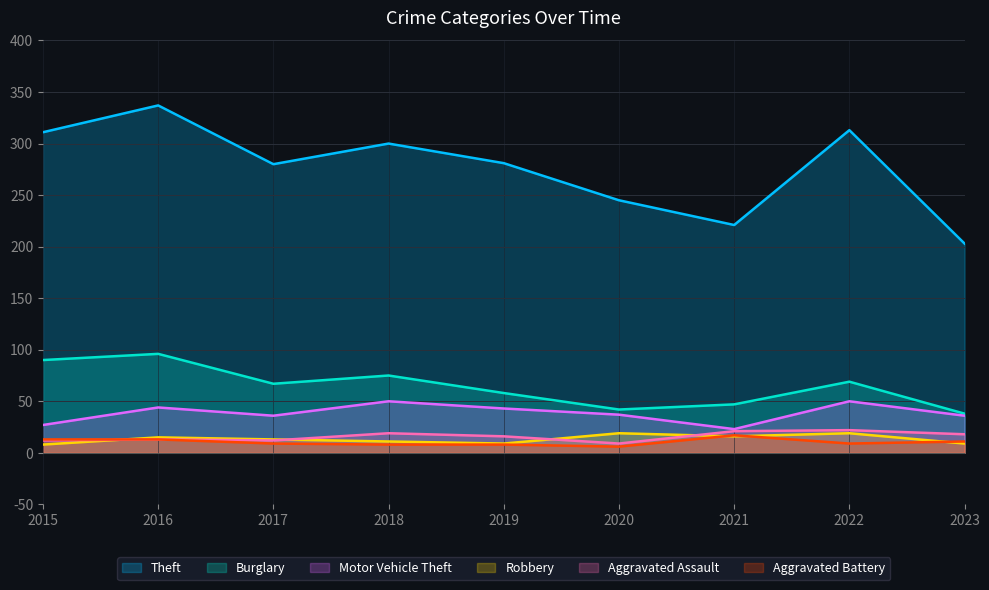

List the labels in order of Burglary value, smallest first.

2023, 2020, 2021, 2019, 2017, 2022, 2018, 2015, 2016